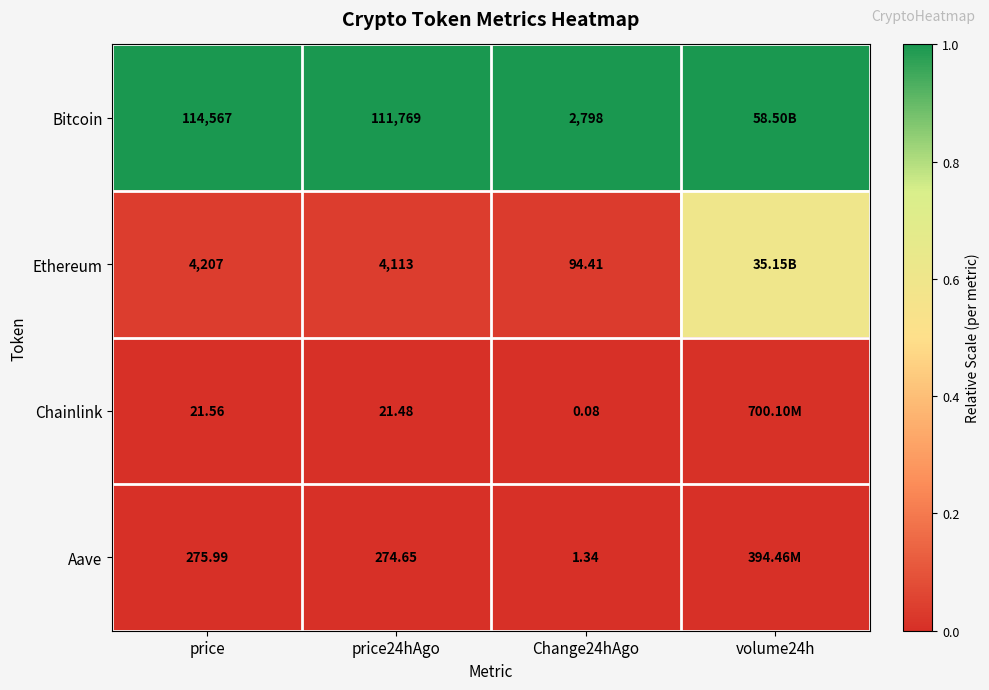

Is the value of Chainlink at price24hAgo greater than the value of Aave at price?

No